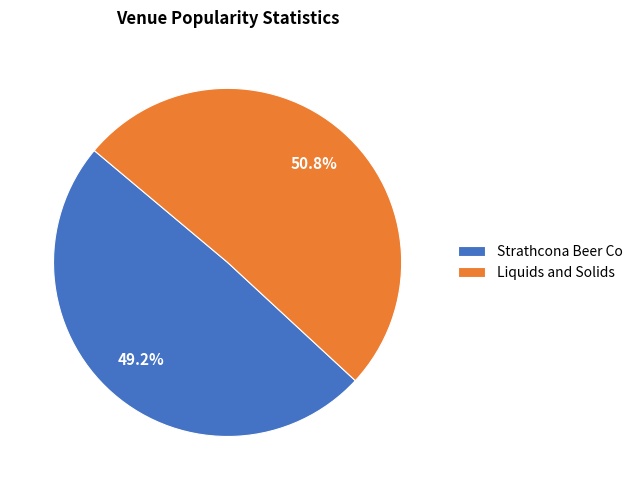

To the nearest percent, what percentage of the pie is Strathcona Beer Co?

49%